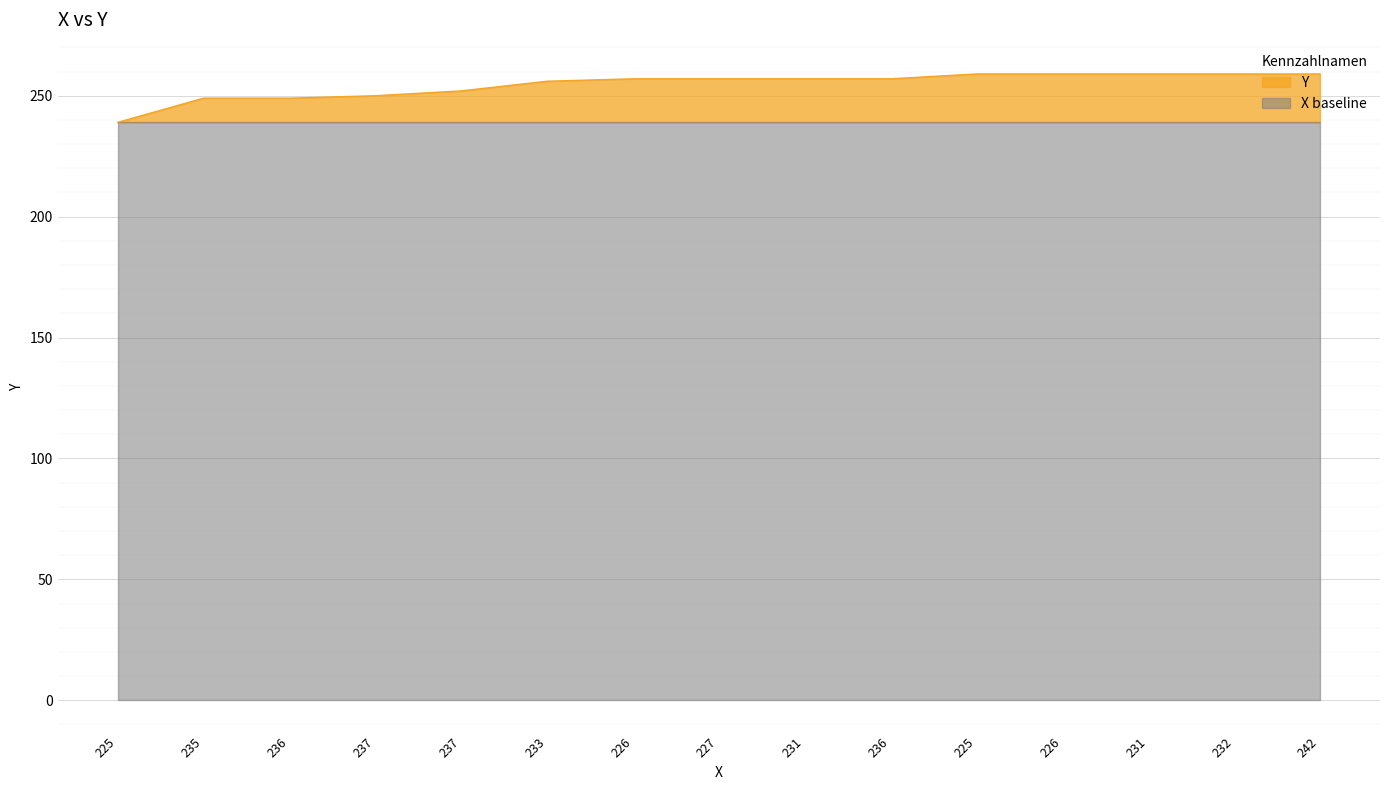

Reading left to right, what are all the values shown in this chart?

239	249	249	250	252	256	257	257	257	257	259	259	259	259	259